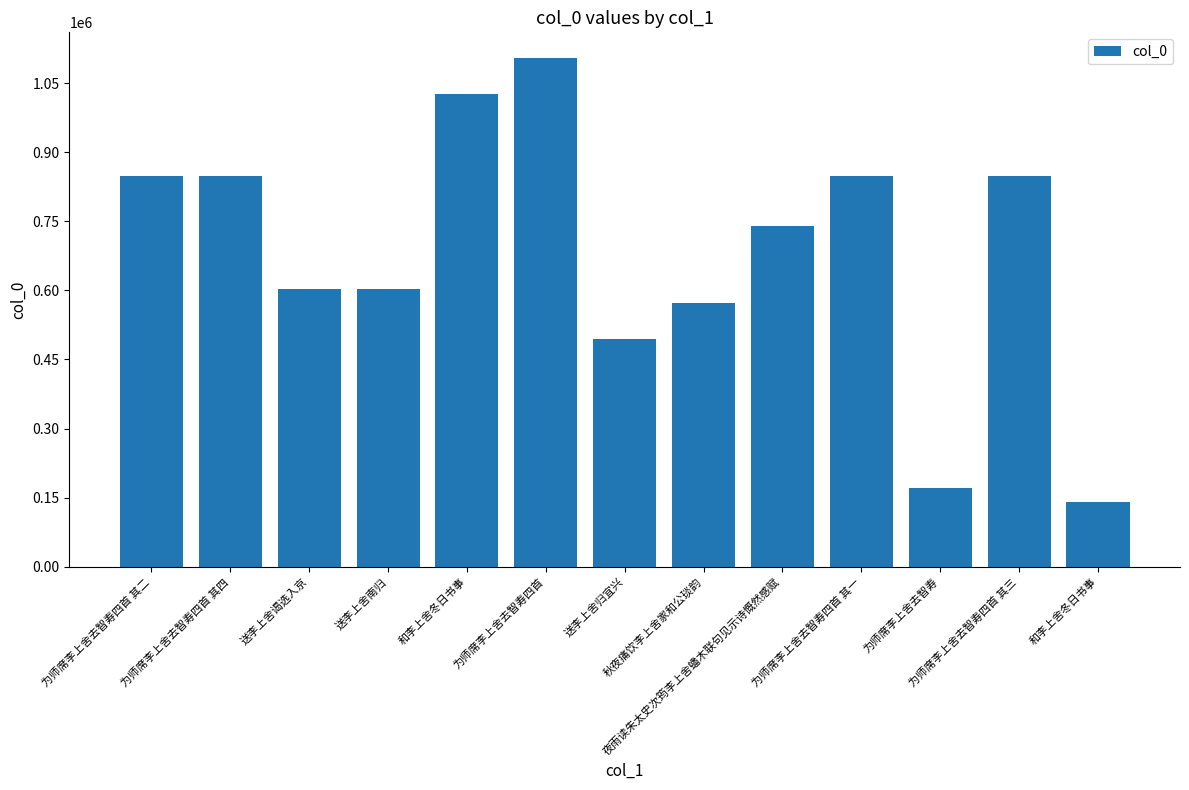

How many values are below 740513?

6